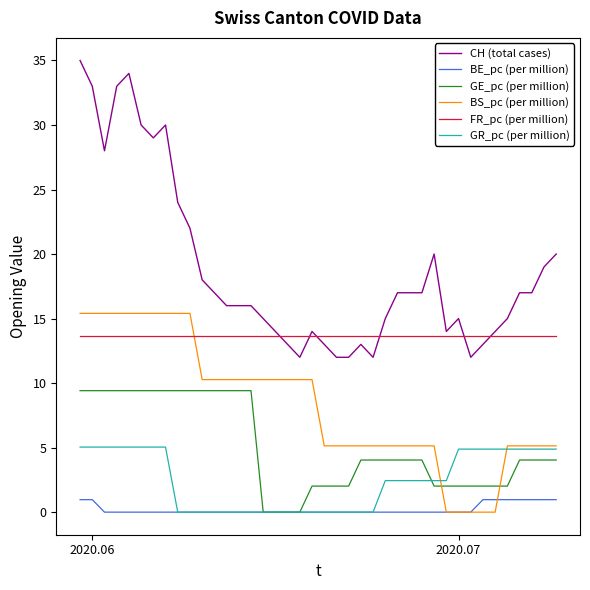

Which series has the largest total across all categories?

CH (total cases)